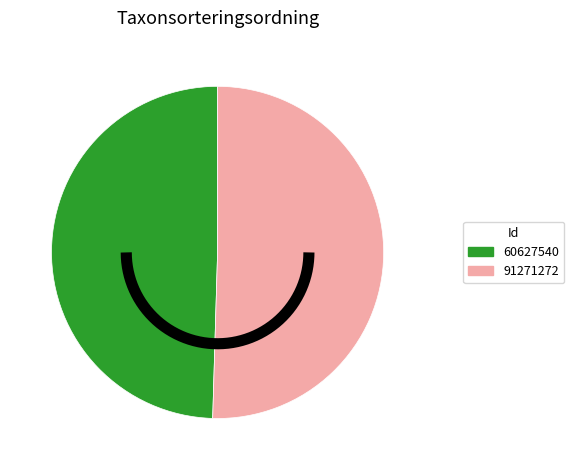

To the nearest percent, what is the difference between the largest and smallest slice percentages?

1%